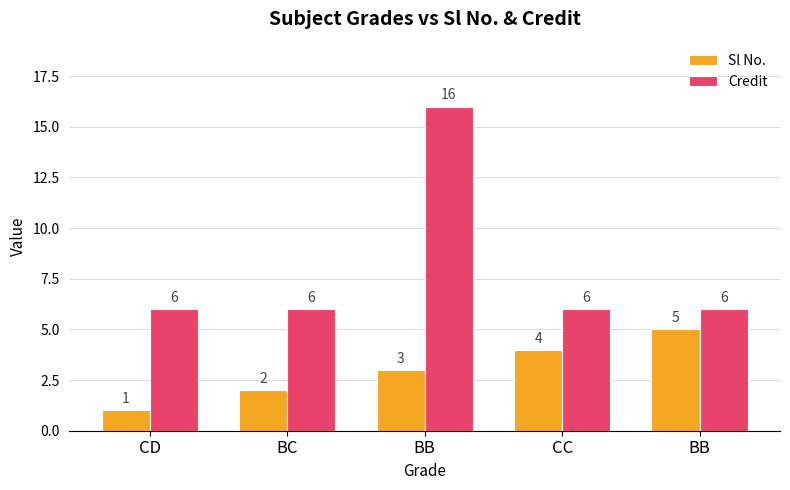

How many bars are there in total?

10